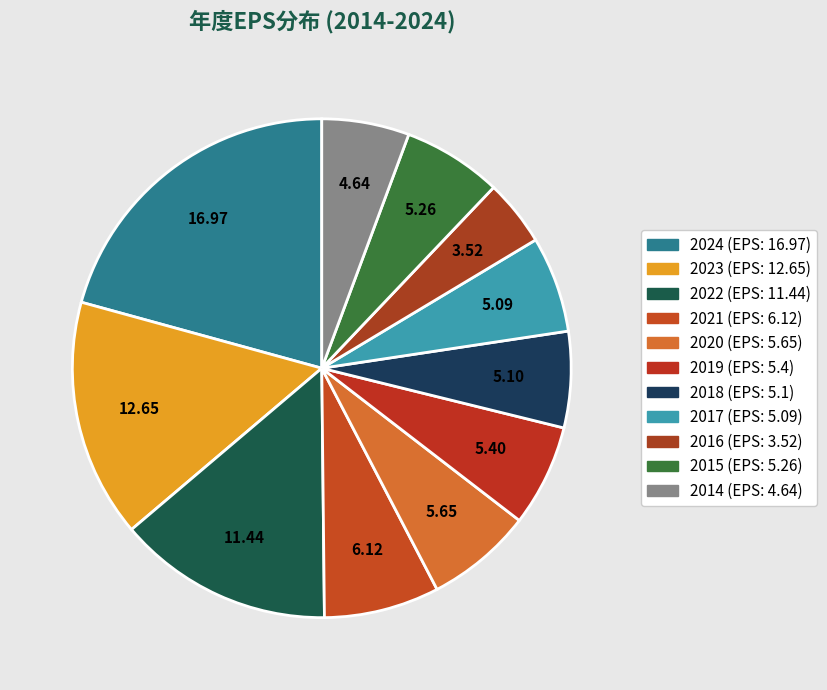

To the nearest percent, what is the combined percentage of 2024 and 2016?

25%